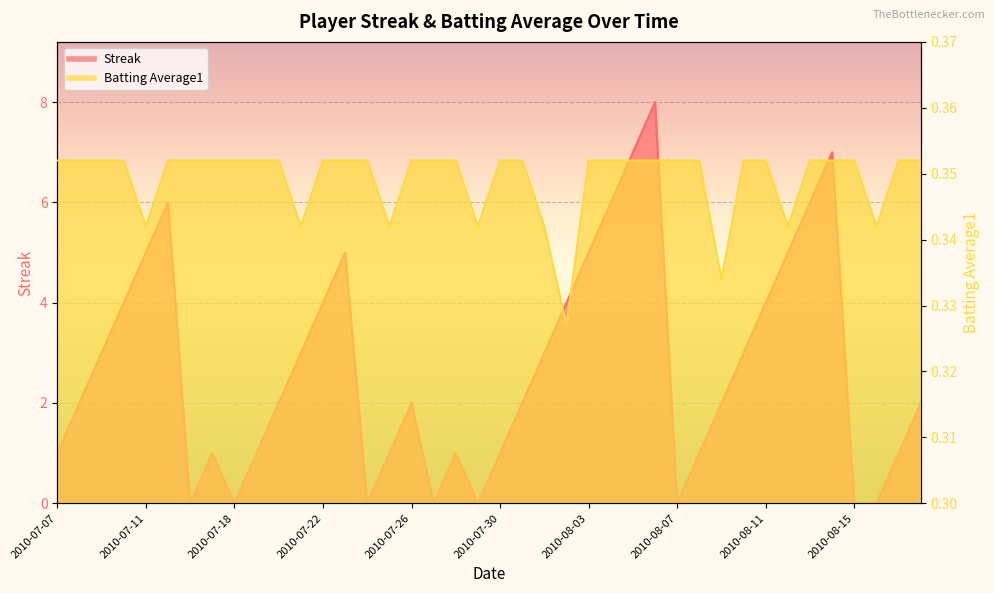

At how many categories does at least one series exceed 7?

1